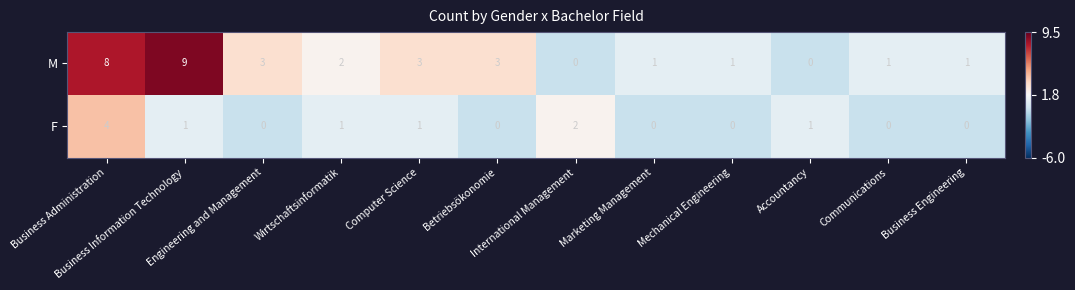

What is the difference between the highest and lowest values at Accountancy?

1